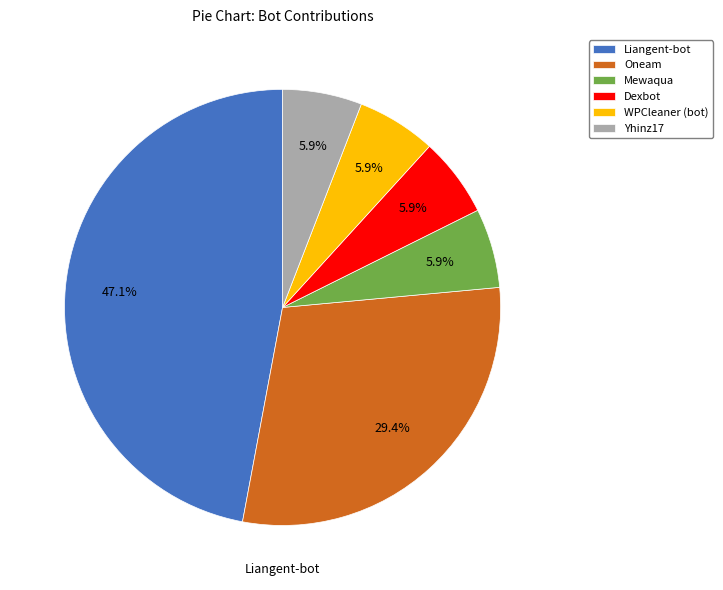

How many slices are in this pie chart?

6